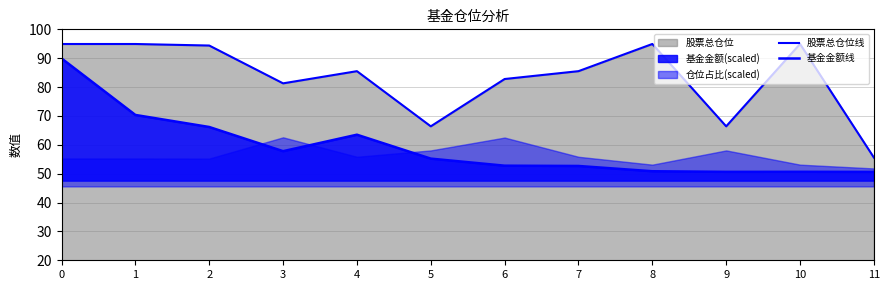

True or false: 股票总仓位线 and 基金金额线 cross at least once.

False